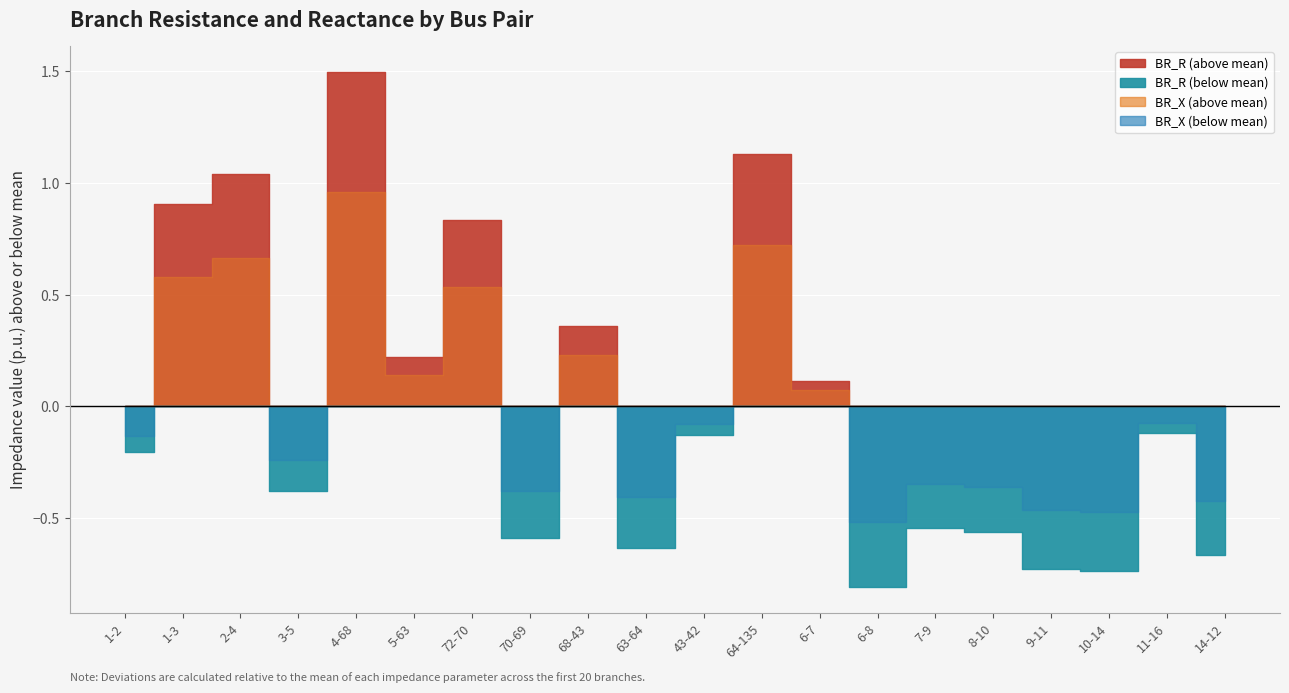

Does the chart display data point markers on the line(s)?

No